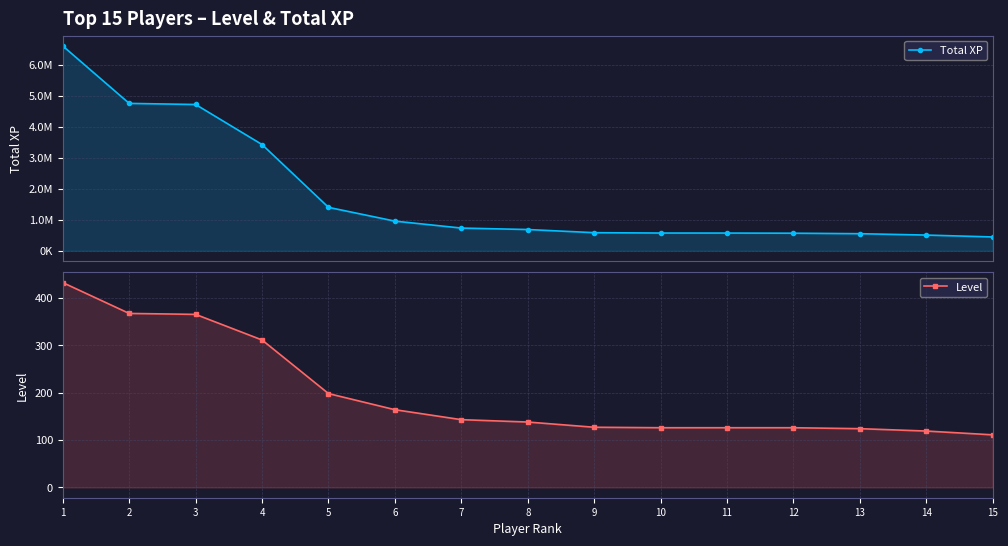

What is the smallest value displayed?

111